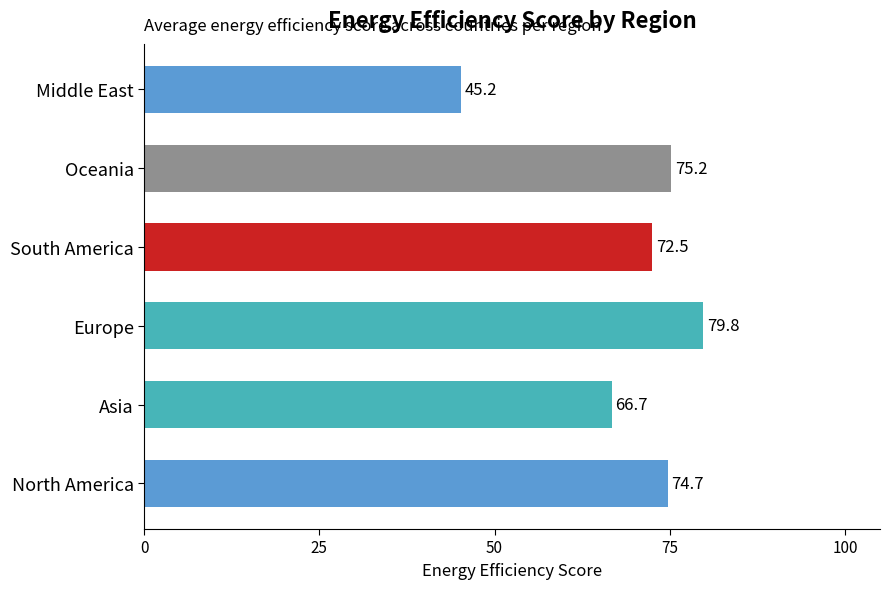

True or false: the data shows 75.2 at Oceania.

True